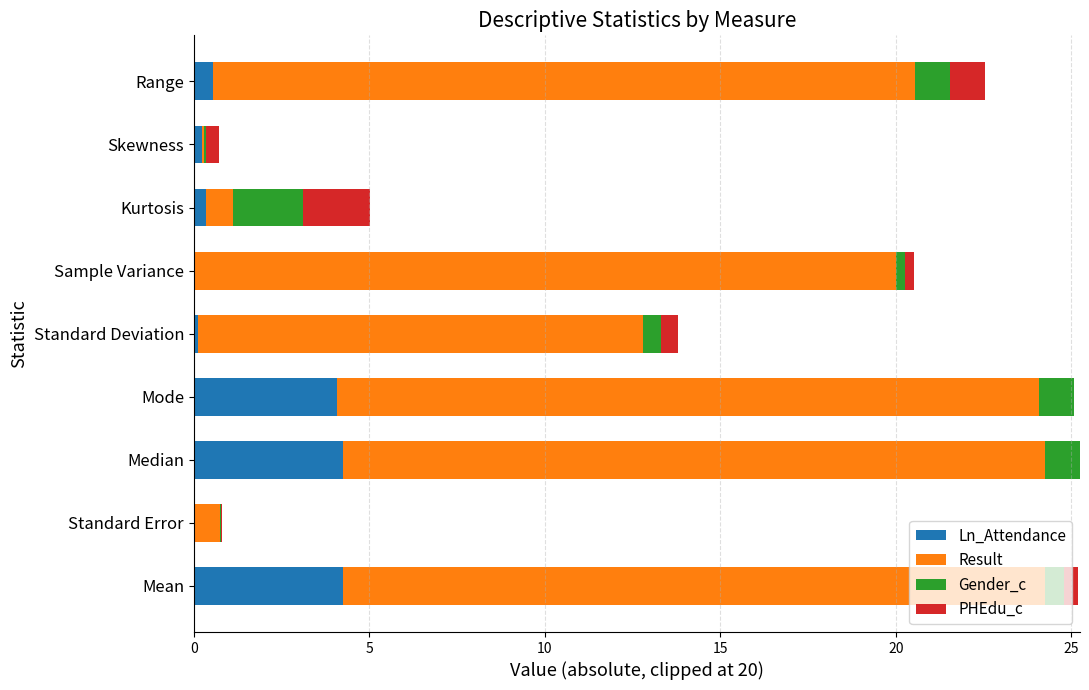

What is the highest value of the Ln_Attendance series?

4.3